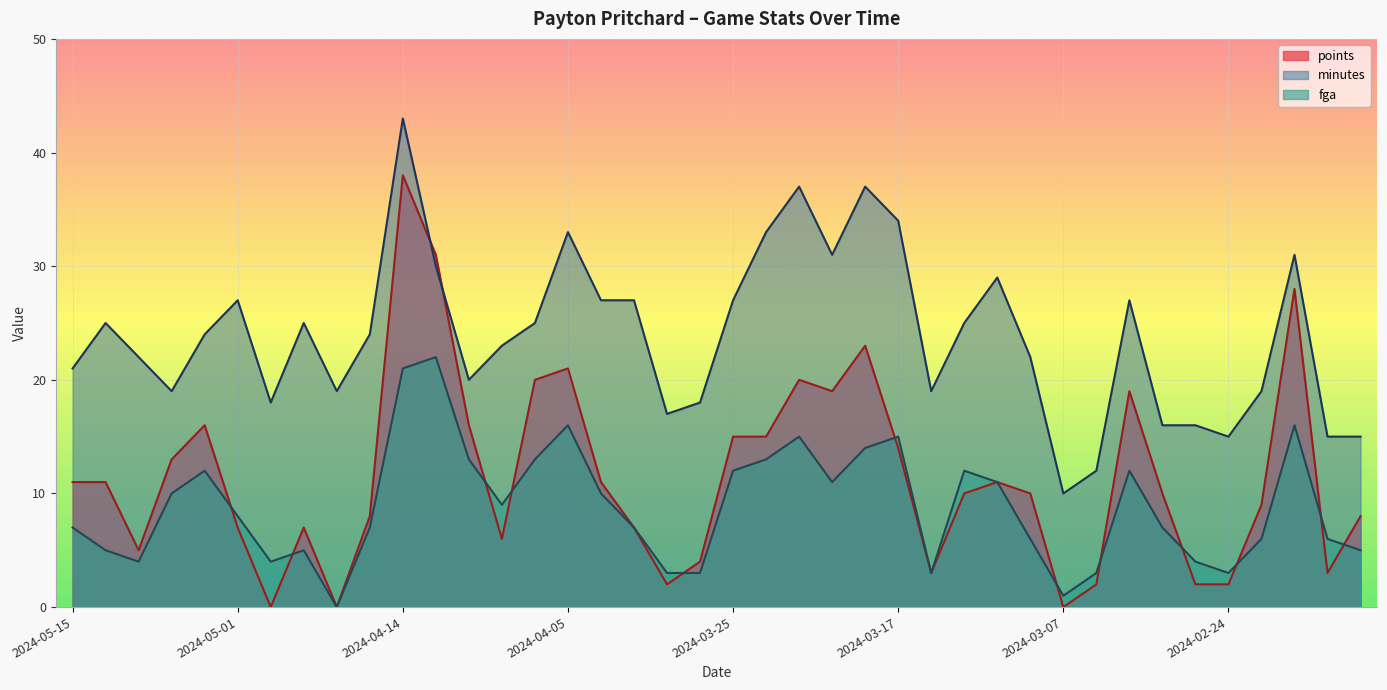

Where is the first local minimum for points?

2024-05-11